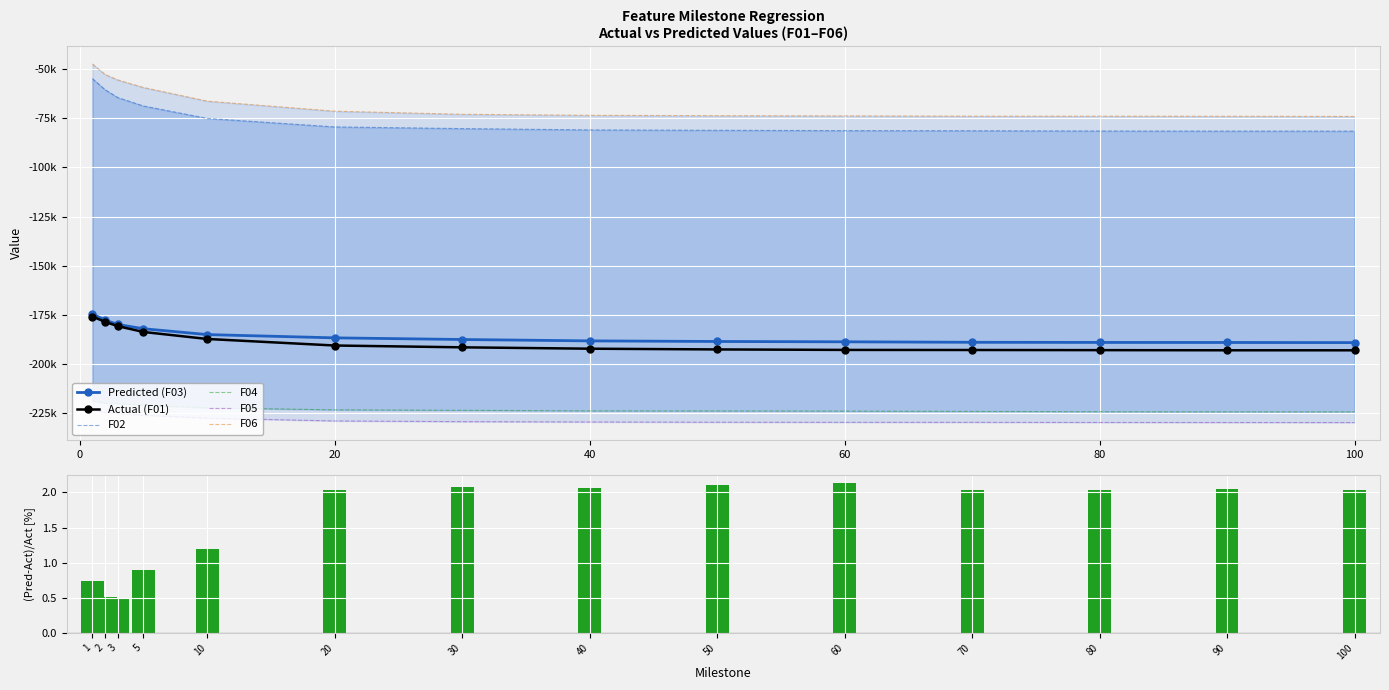

What is the difference between the highest and lowest values at 50?

155701.2